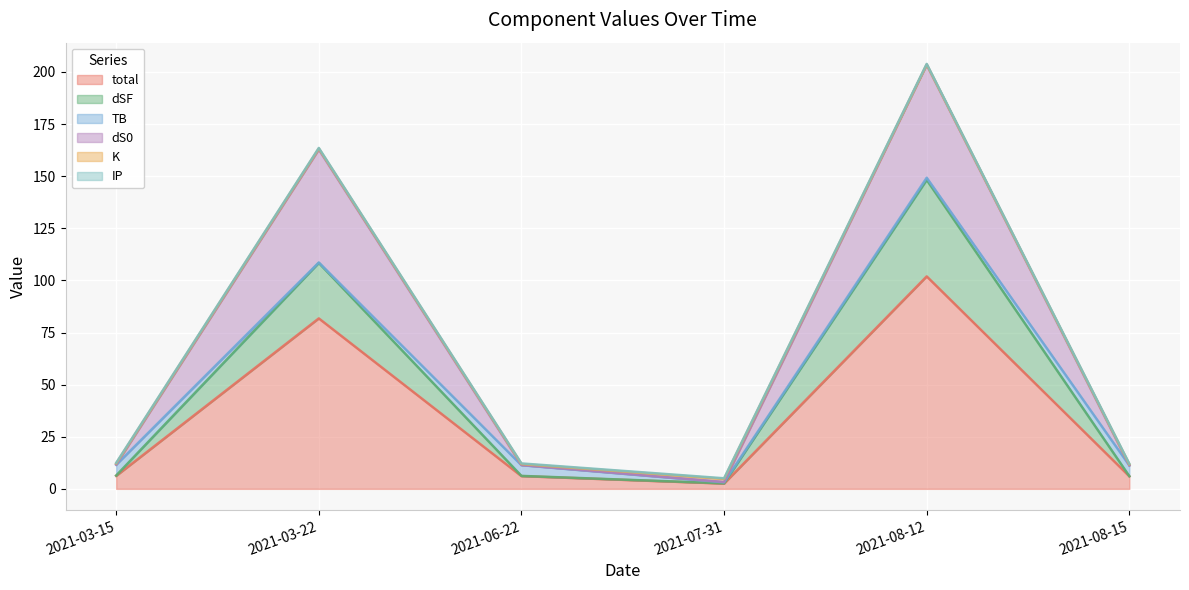

Where is the first local minimum for dSF?

2021-07-31